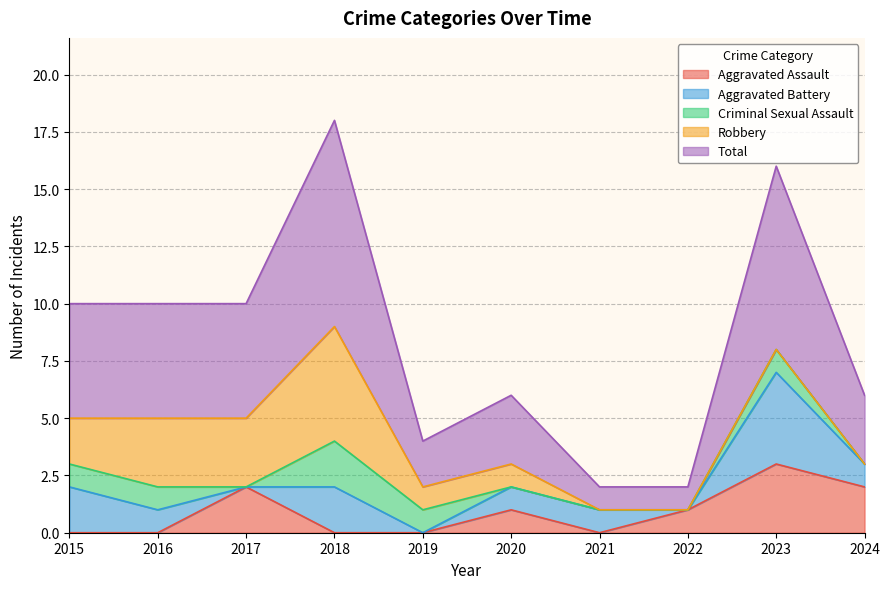

At 2019, list the series in order from smallest to largest.

Aggravated Assault, Aggravated Battery, Criminal Sexual Assault, Robbery, Total